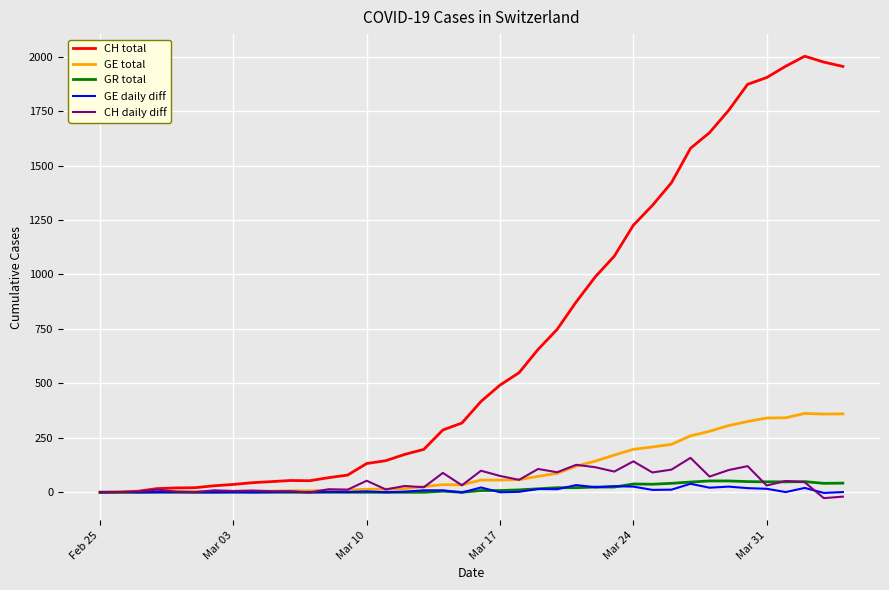

How many lines are shown in the chart?

5